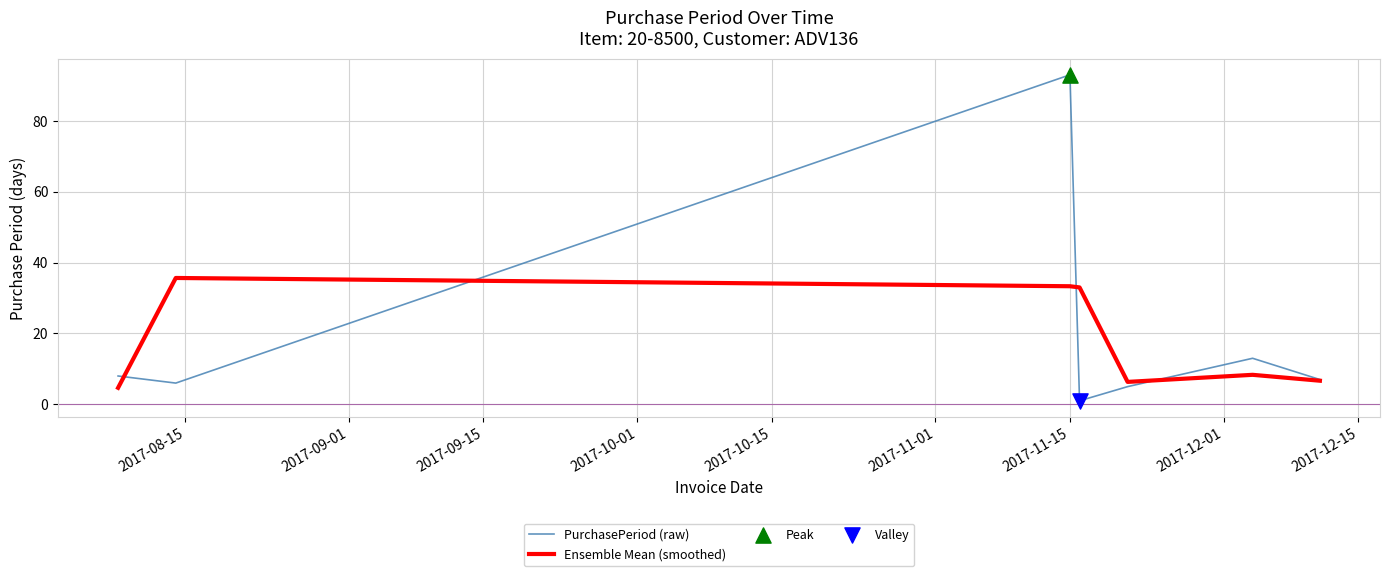

Which series has the largest range (max minus min)?

PurchasePeriod (raw)